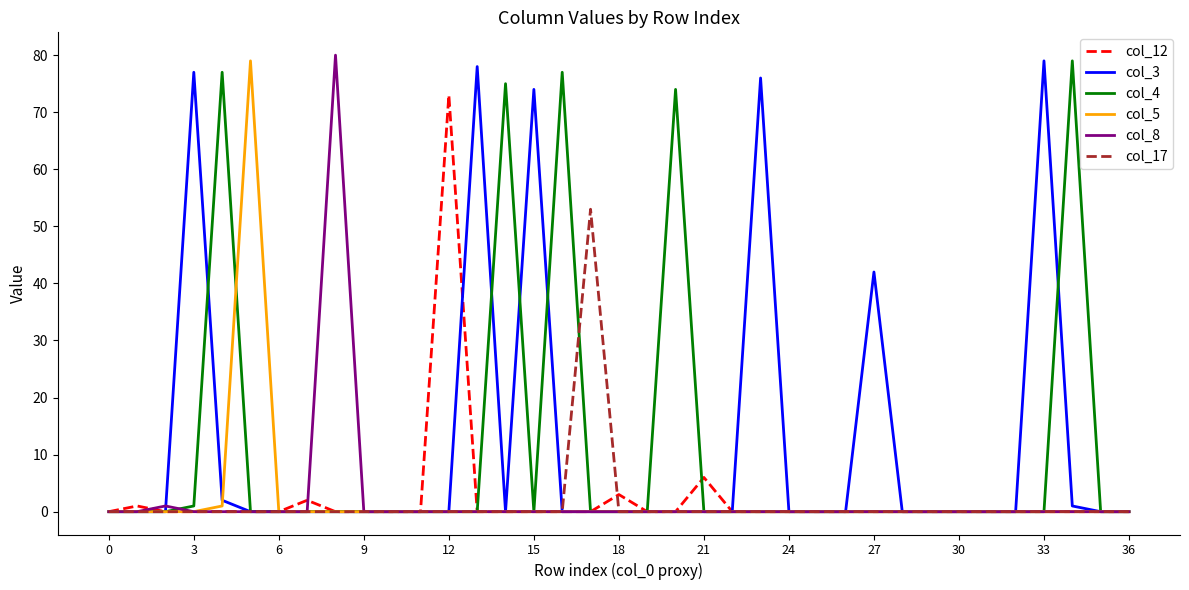

Is it true that col_5 equals 0 at 15?

True